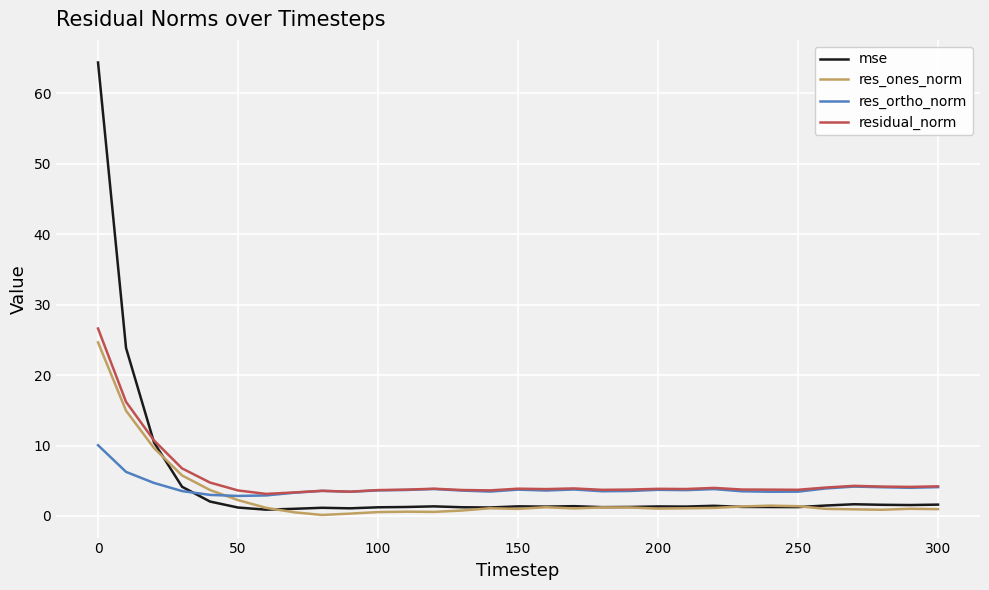

Which series has the widest spread of values?

mse